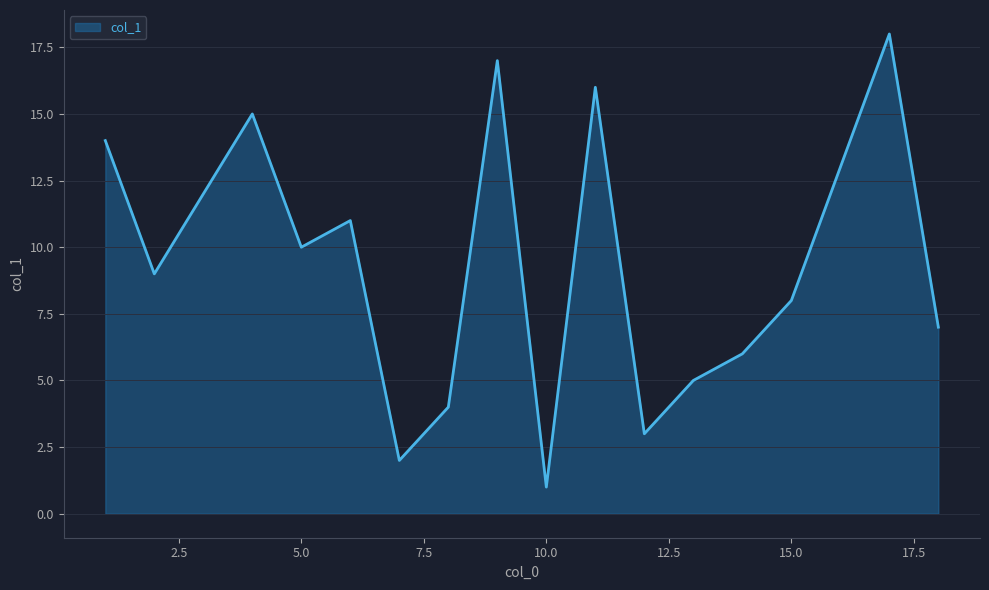

What is the sum of all values?

171